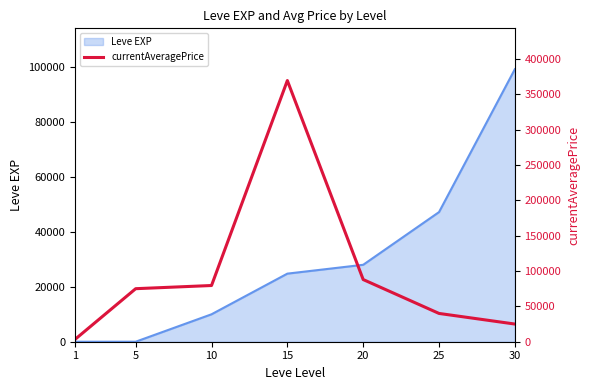

How many lines are shown in the chart?

1